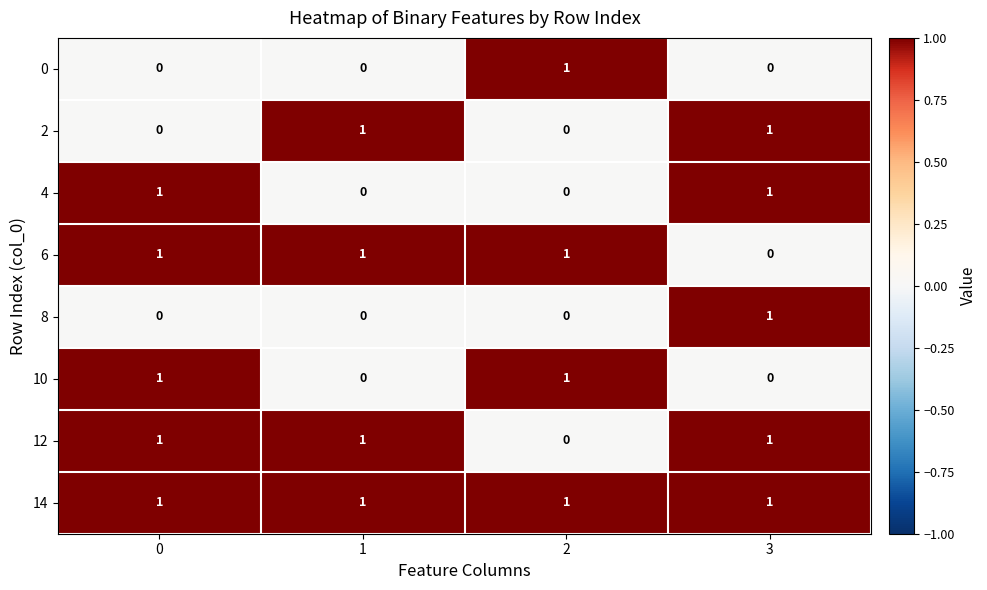

What is the sum of all 6 values?

3